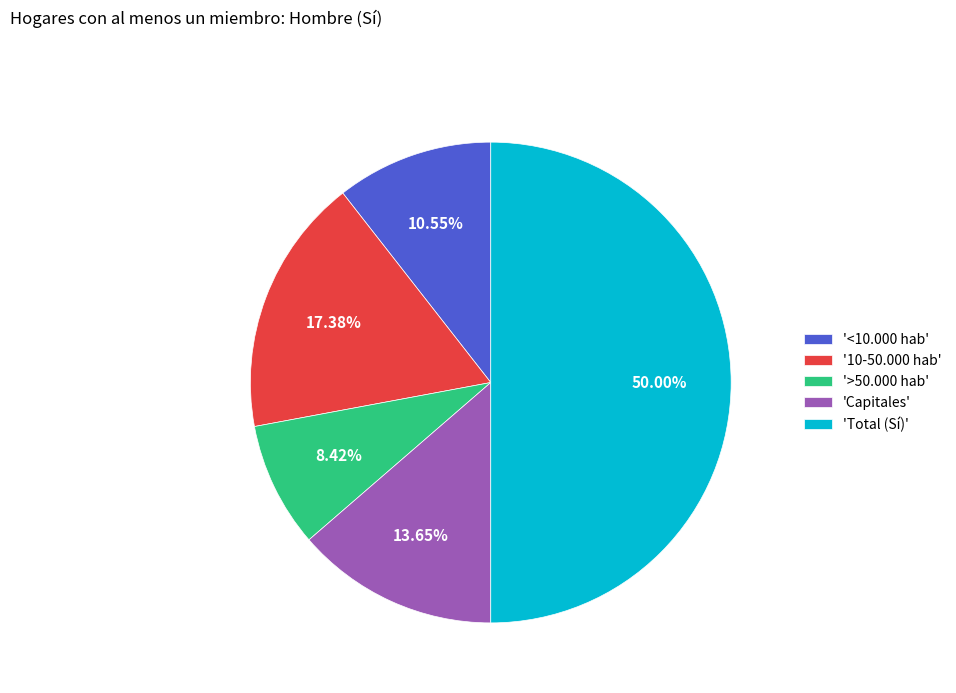

To the nearest percent, what is the average slice percentage?

20%